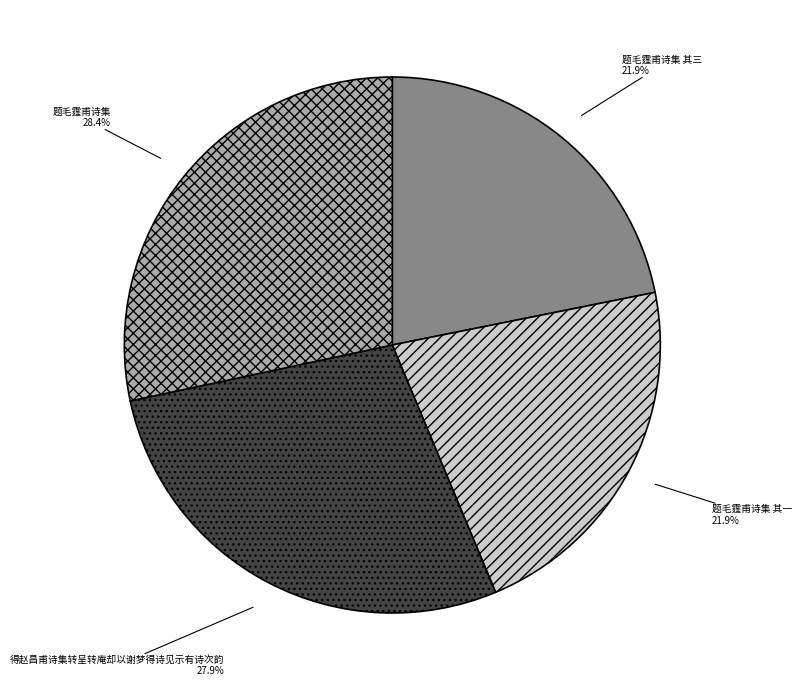

To the nearest percent, what is the average slice percentage?

25%